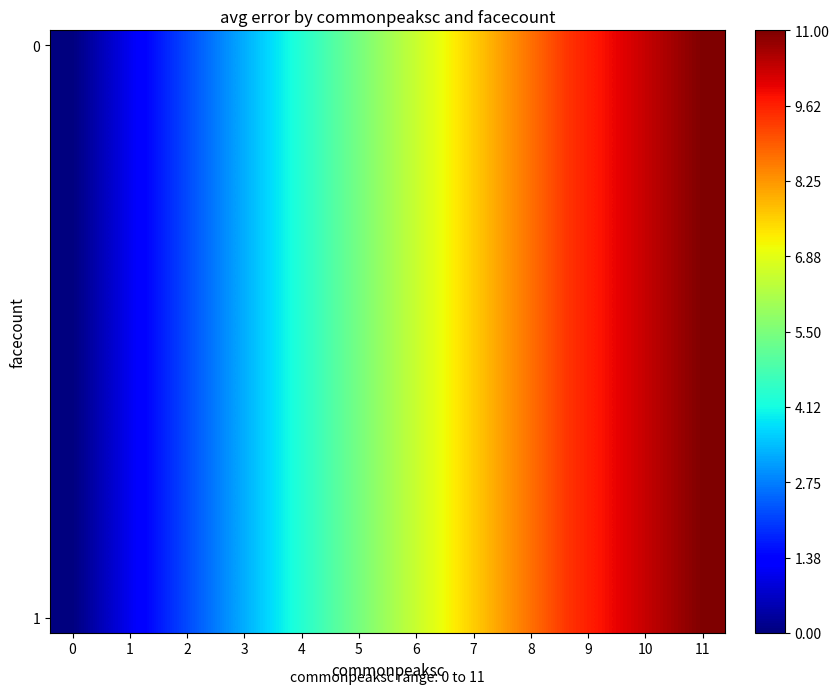

Count the number of data series in this chart.

20